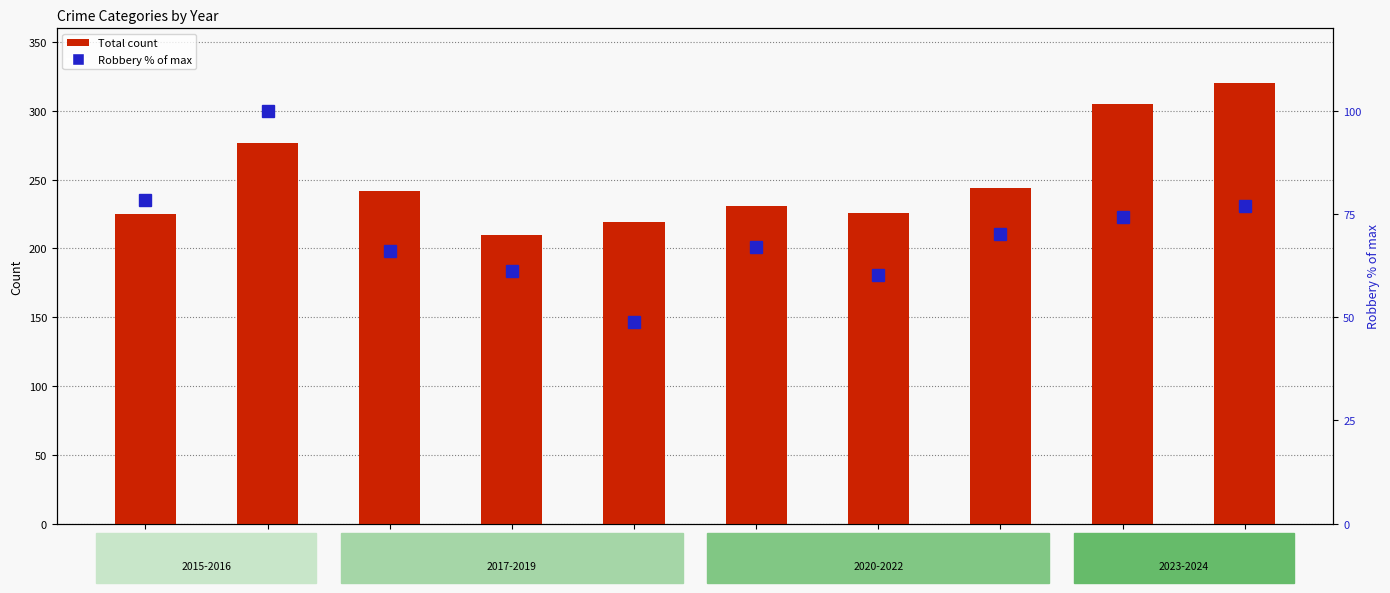

Reading right to left, extract all data points from this chart.

Total: 320.0	305.0	244.0	226.0	231.0	219.0	210.0	242.0	277.0	225.0
Robbery (% of max): 76.9	74.4	70.2	60.3	66.9	48.8	61.2	66.1	100.0	78.5